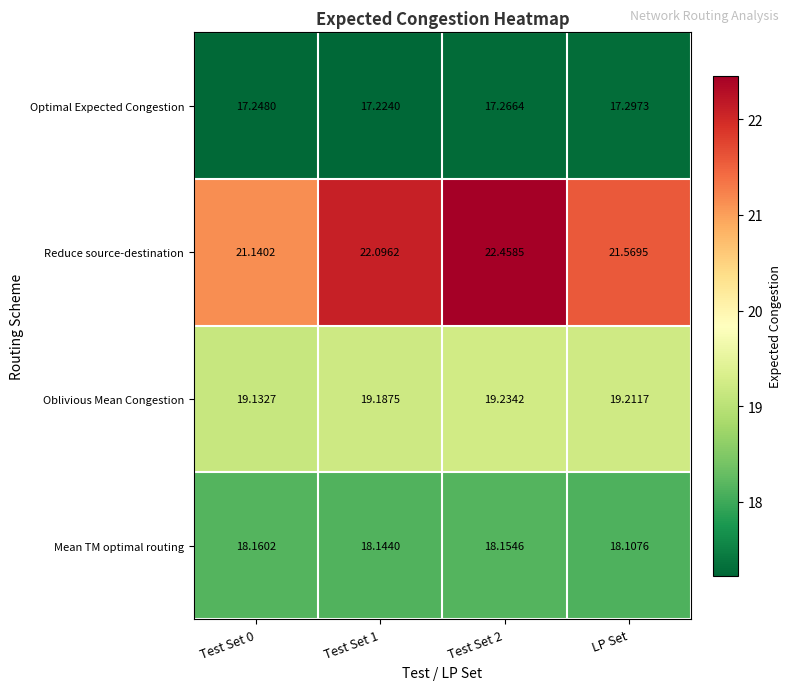

What is the greatest value displayed?

22.5